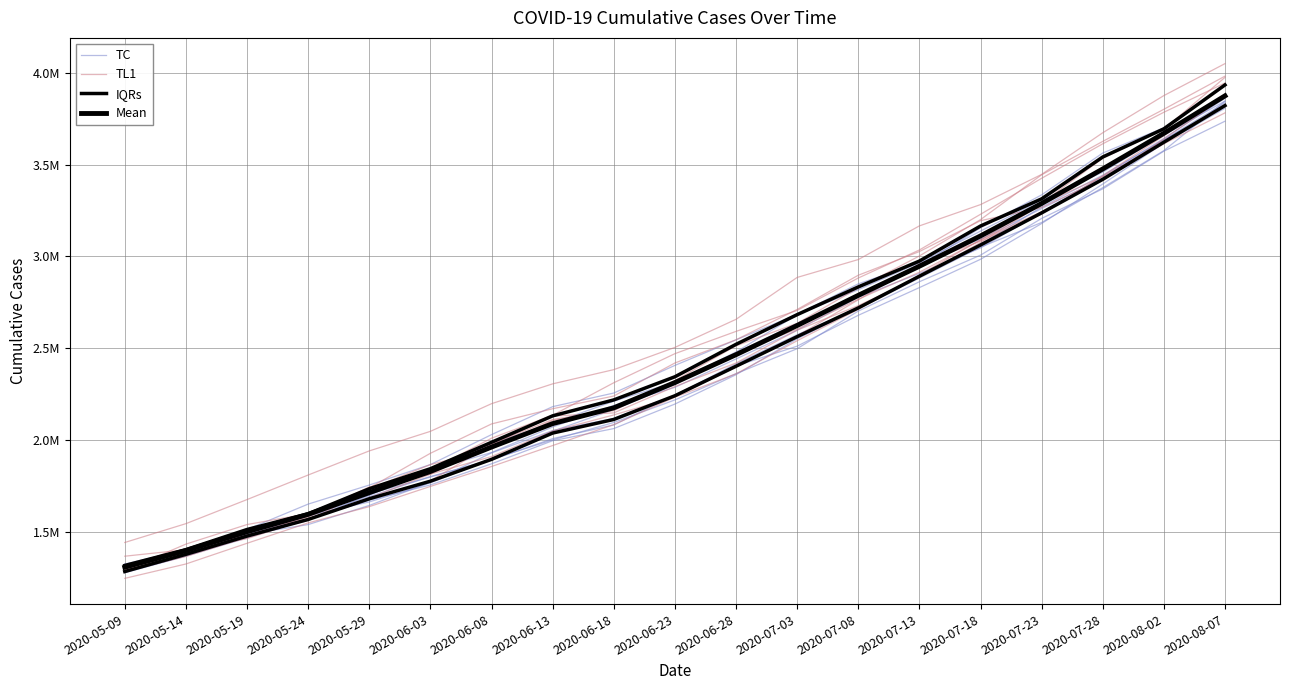

Is it true that Mean equals 4773404.4 at 2020-07-13?

False